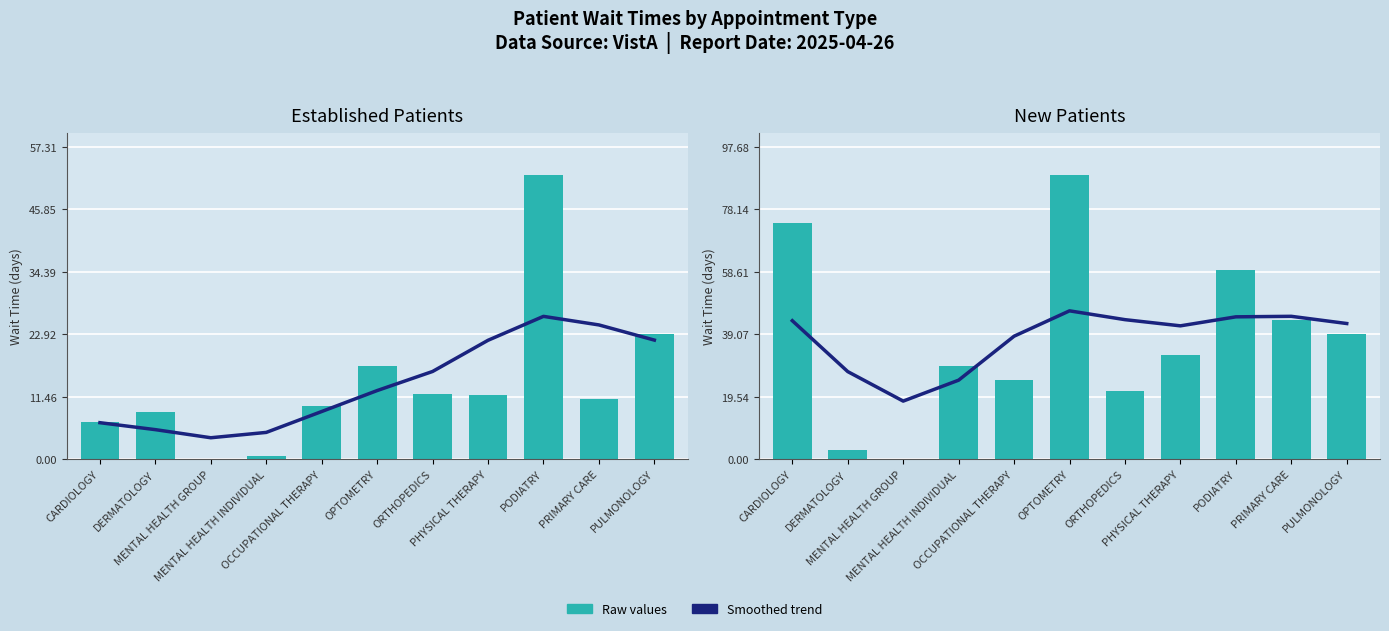

Between PODIATRY and PRIMARY CARE, which is larger?

PODIATRY